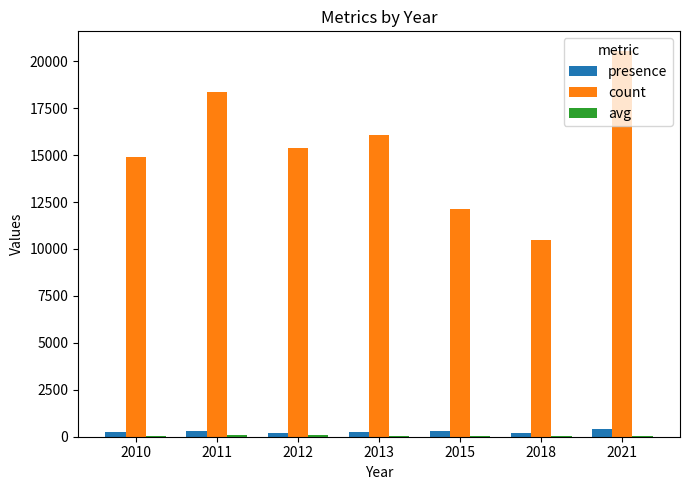

Which series has the widest spread of values?

count